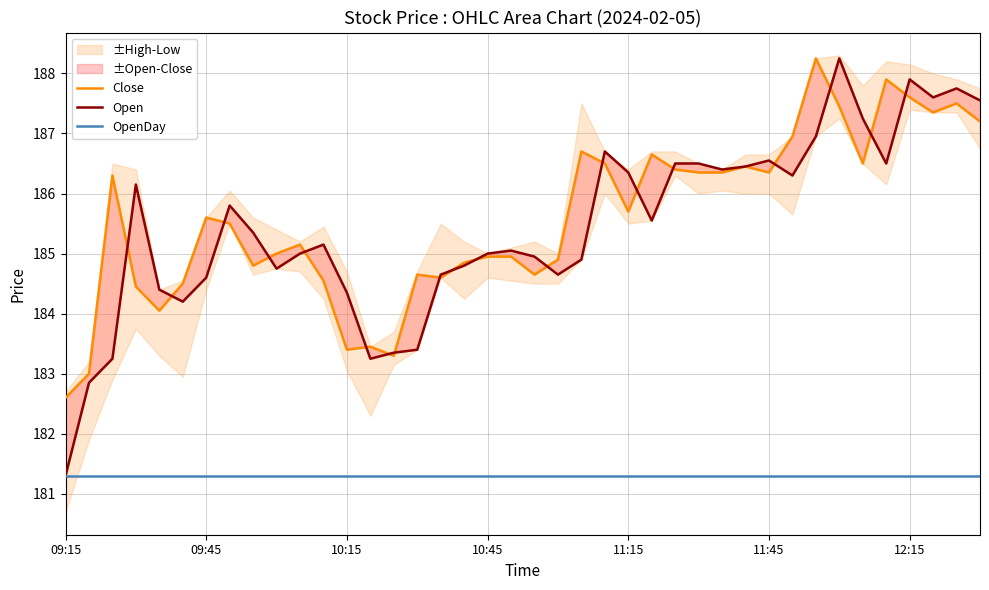

Which category has the highest value in the Close series?

32